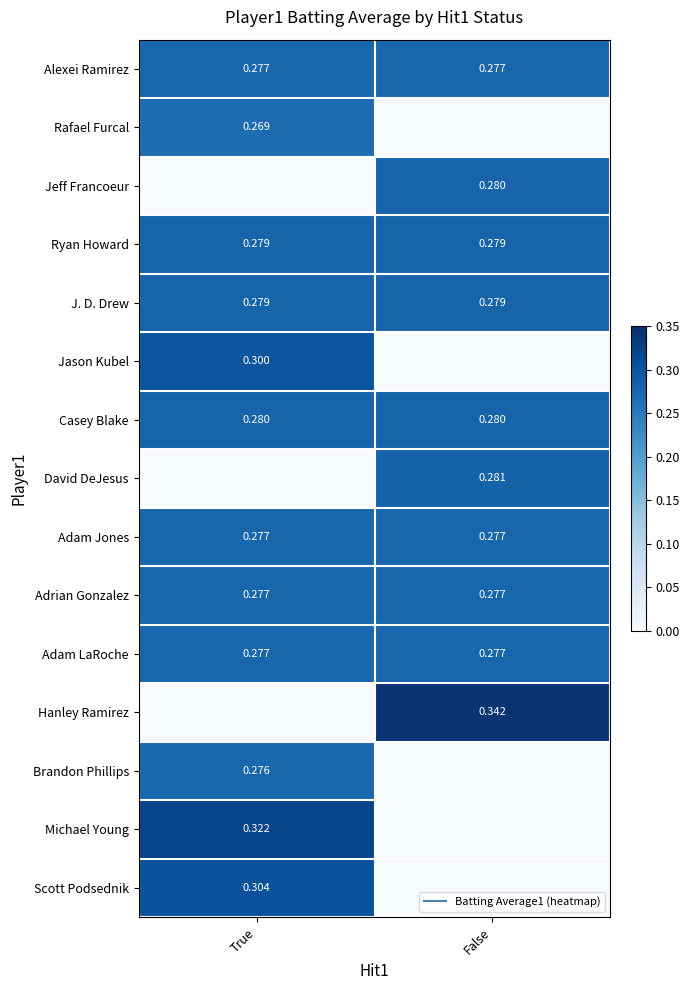

At how many categories does at least one series exceed 0?

2